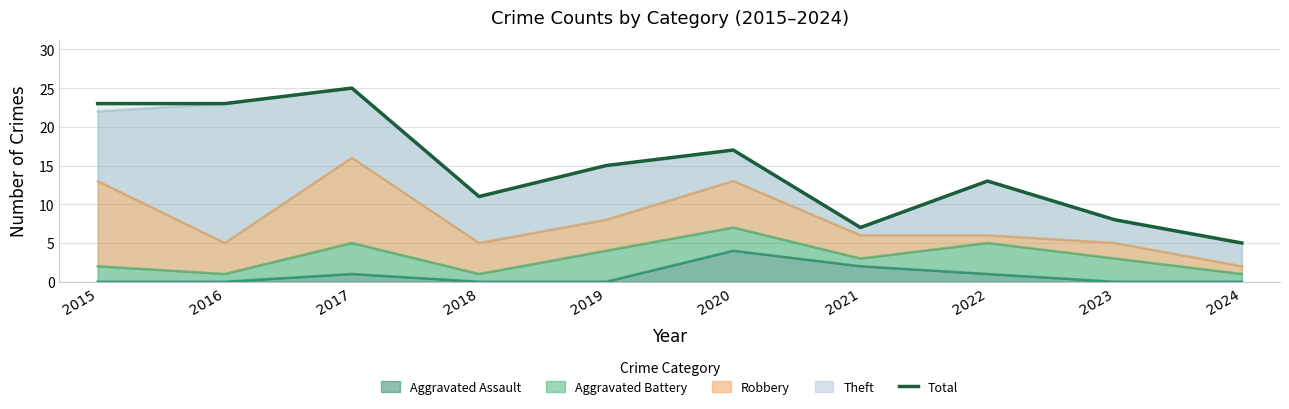

Rank the categories by value from lowest to highest.

2024, 2021, 2023, 2018, 2022, 2019, 2020, 2015, 2016, 2017